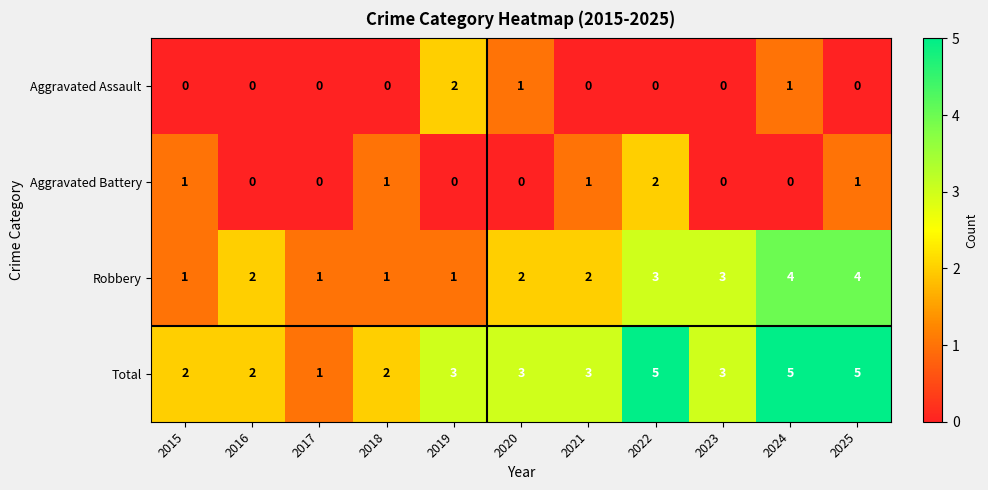

What is the difference between the maximum and minimum values in the Robbery series?

3